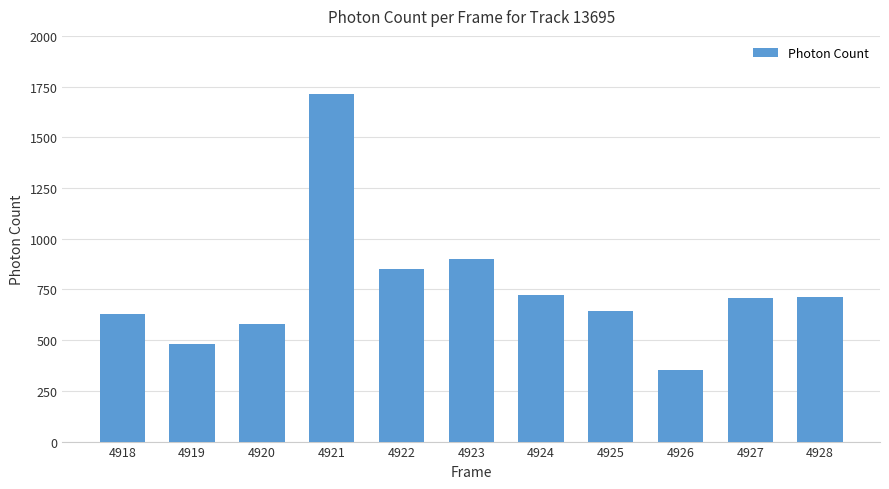

What is the maximum value shown in the chart?

1711.2